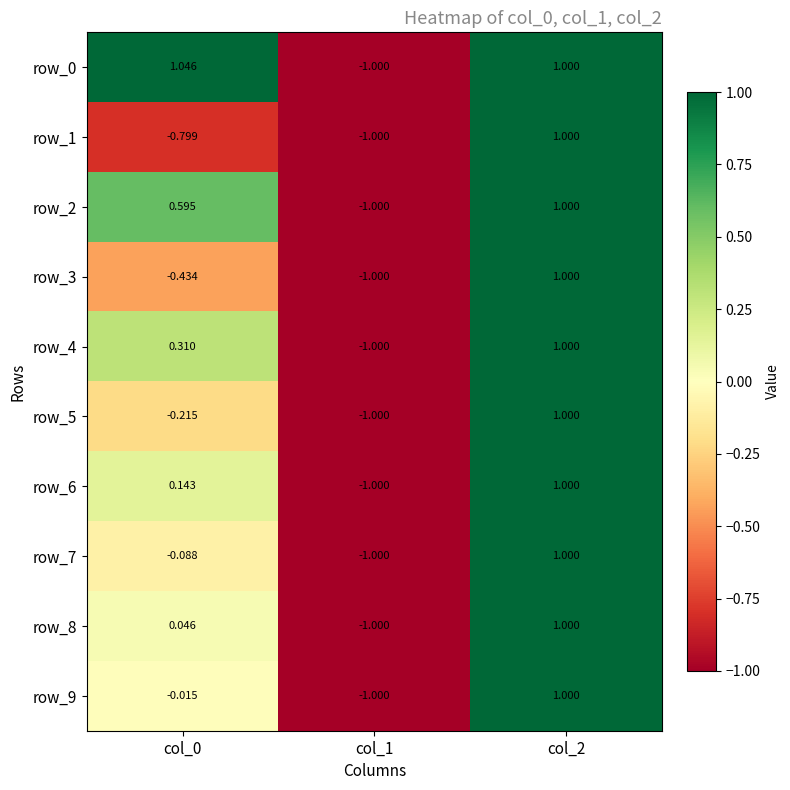

What is the difference between the second highest and minimum values in the row_6 series?

1.1